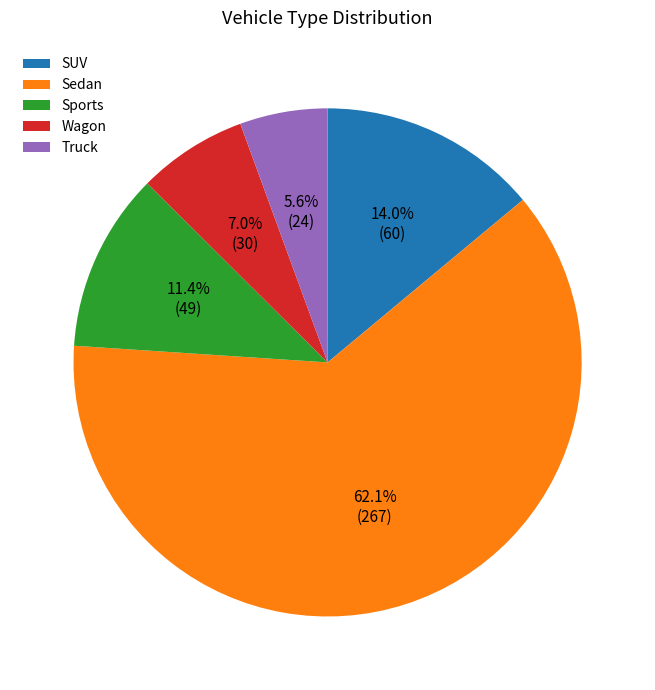

To the nearest percent, what is the average slice percentage?

20%